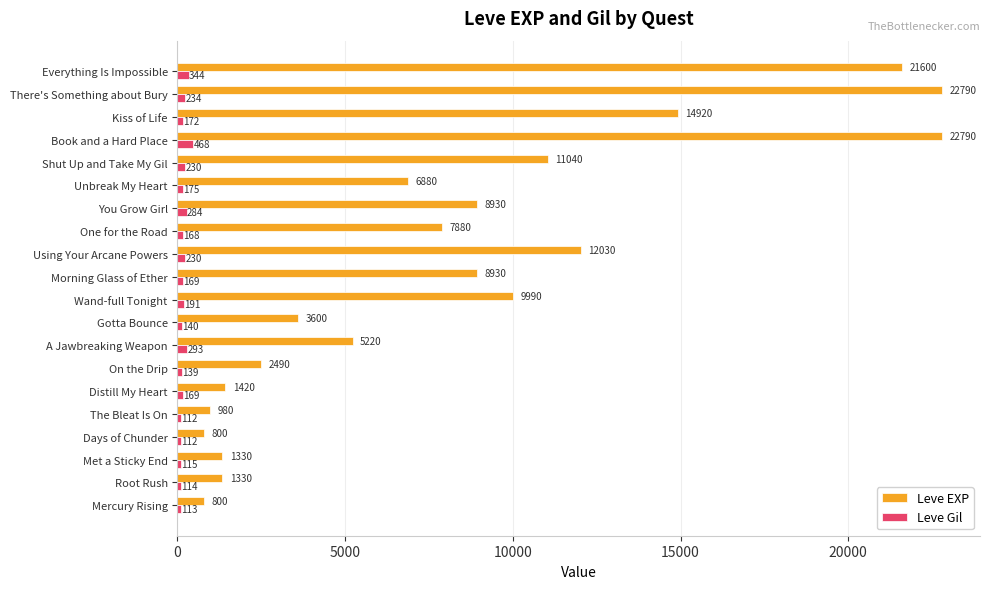

At which category is the sum across all series the highest?

Book and a Hard Place